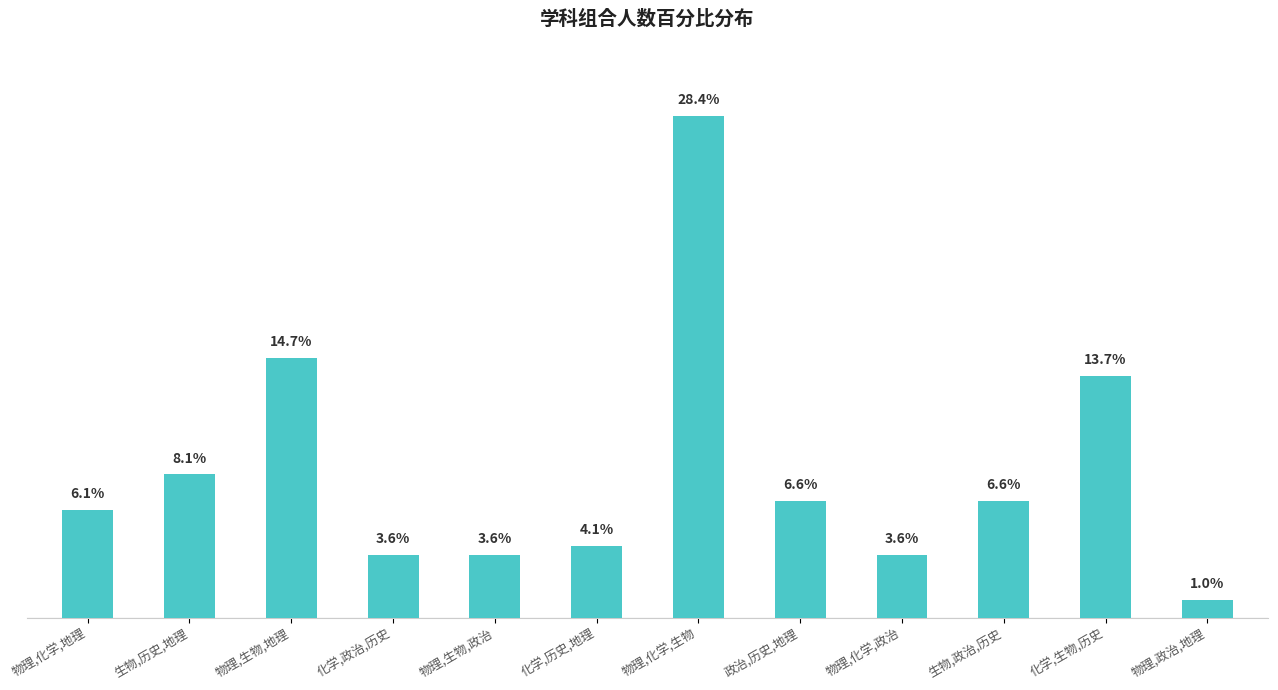

Does the chart contain any negative values?

No